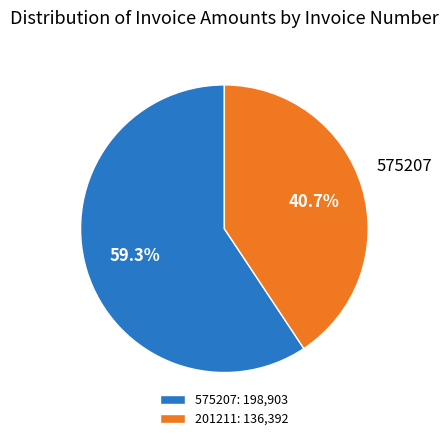

Is 575207 the majority of the pie?

Yes